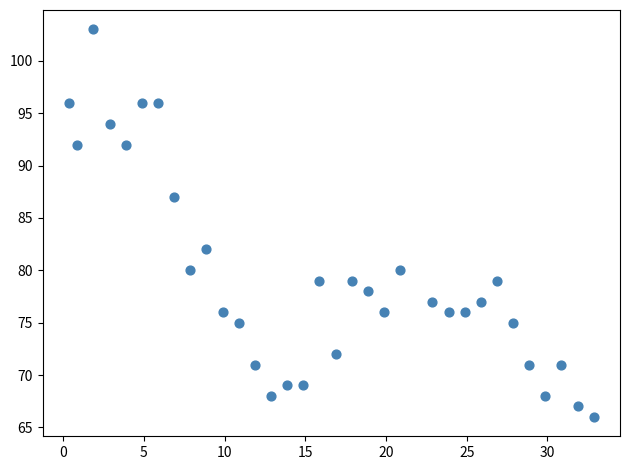

What Y value in the scatter plot is closest to 84?

82